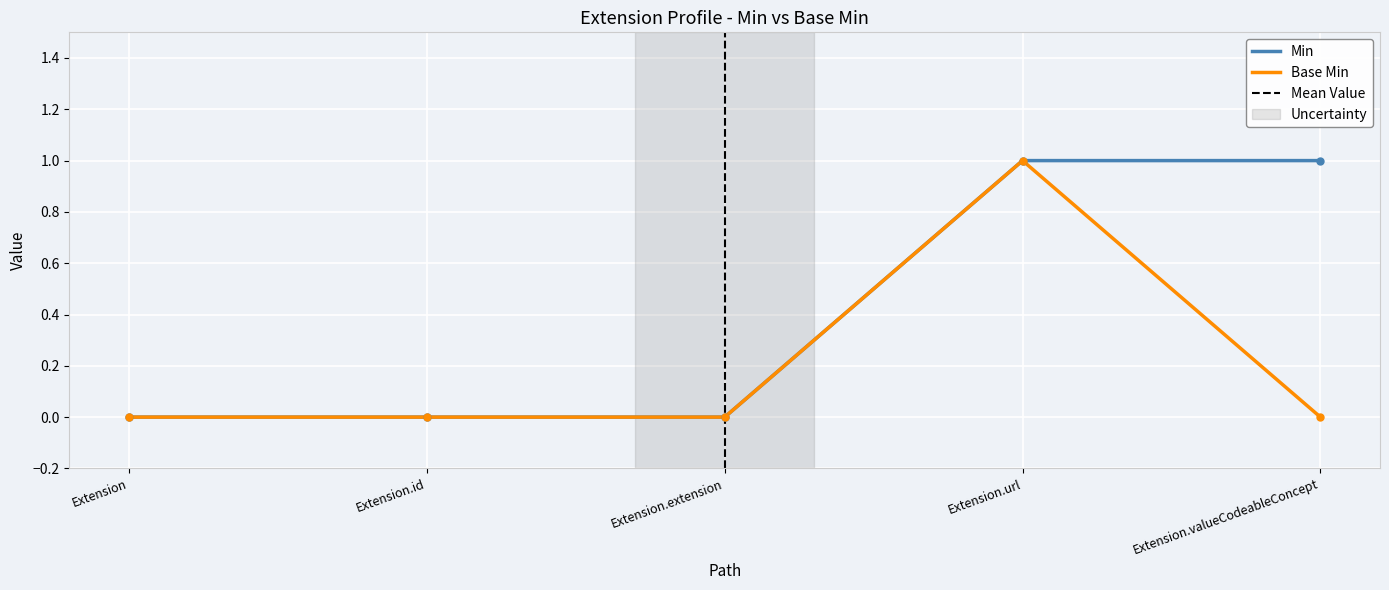

At how many categories does at least one series exceed 0?

2